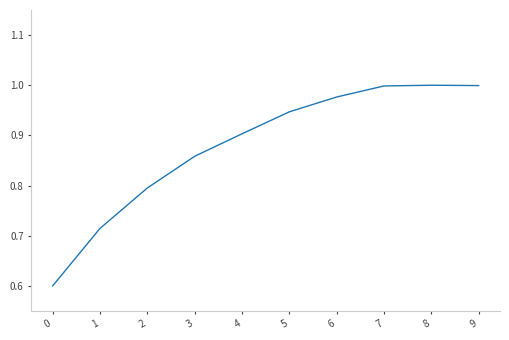

The value at 0 is 0.2. True or false?

False